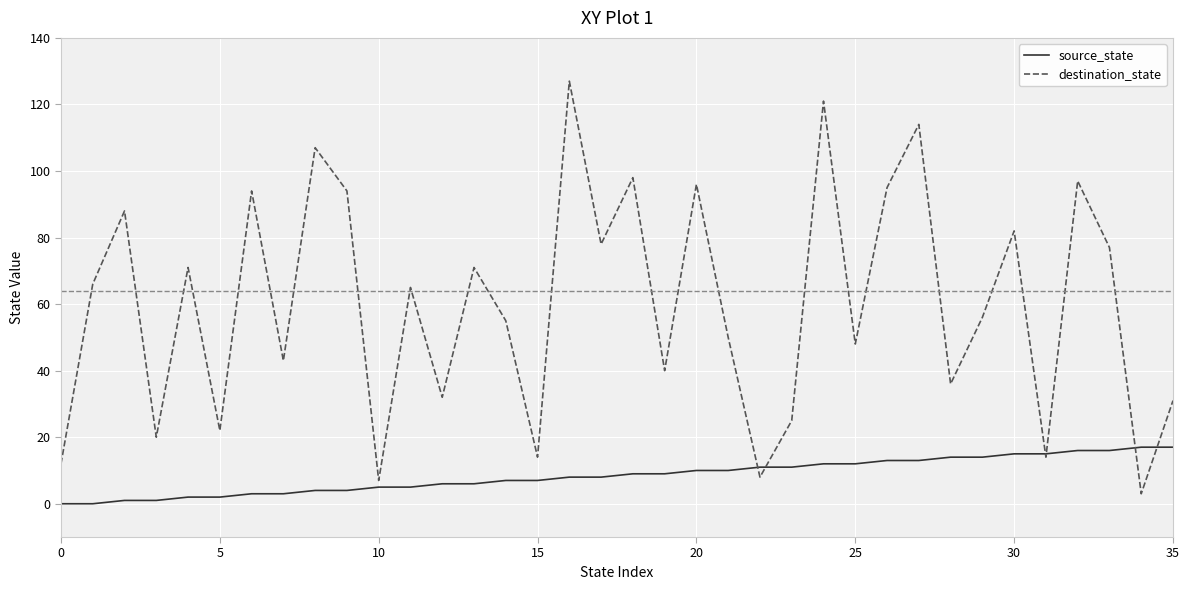

Is this an area chart (filled region under the line)?

No